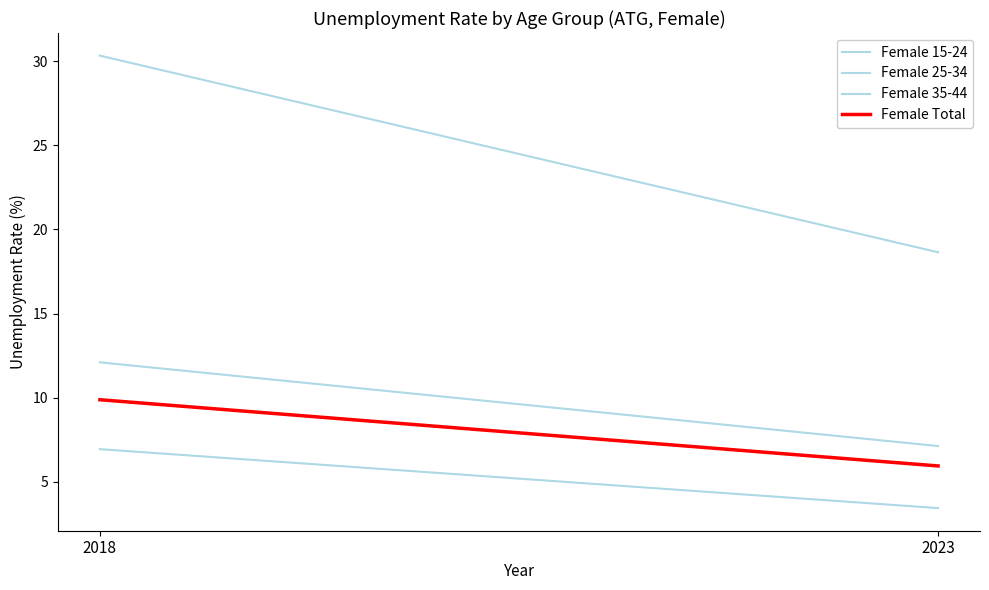

How many categories are shown in the chart?

2